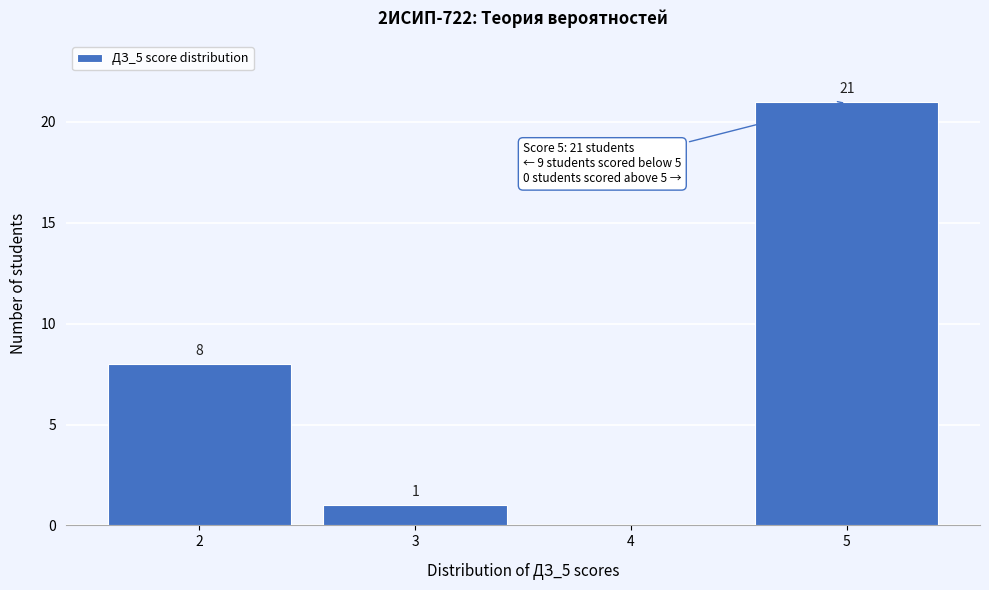

Which range on the x-axis has the tallest bar?

4.5 to 5.5